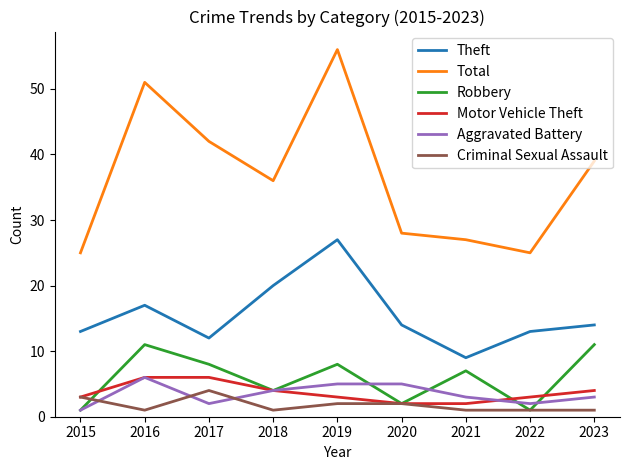

Is the value of Theft at 2021 greater than the value of Aggravated Battery at 2016?

Yes